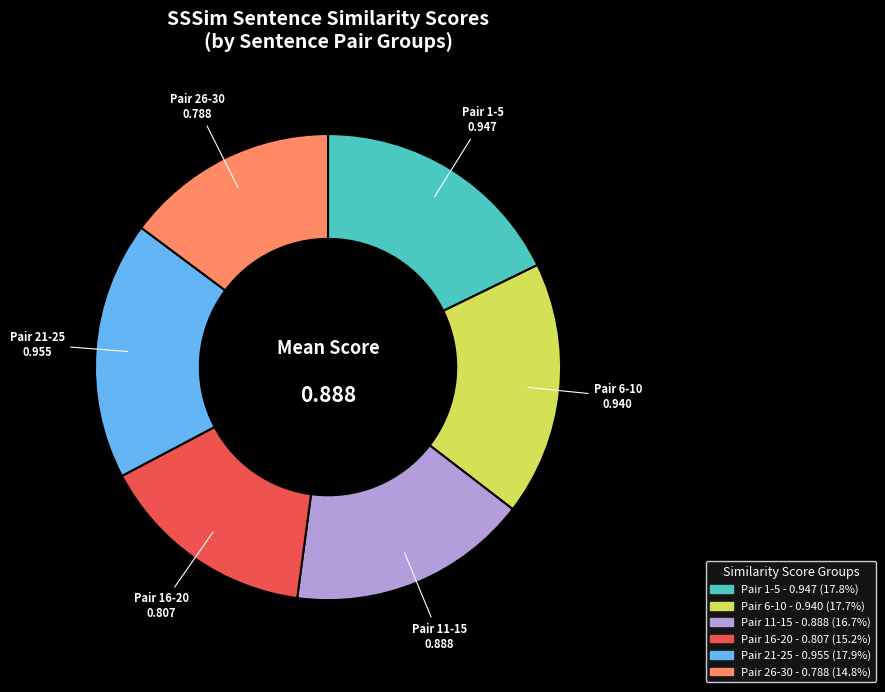

Does any single category account for the majority?

No